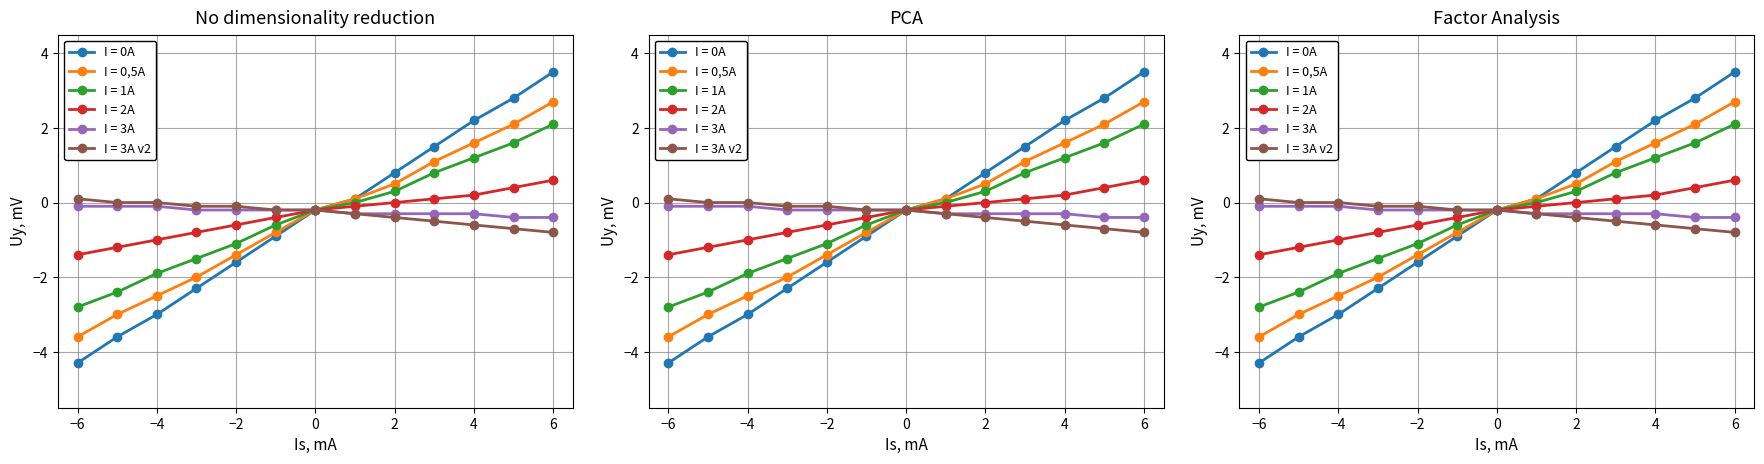

What is the lowest value of the I = 0,5A series?

-3.6